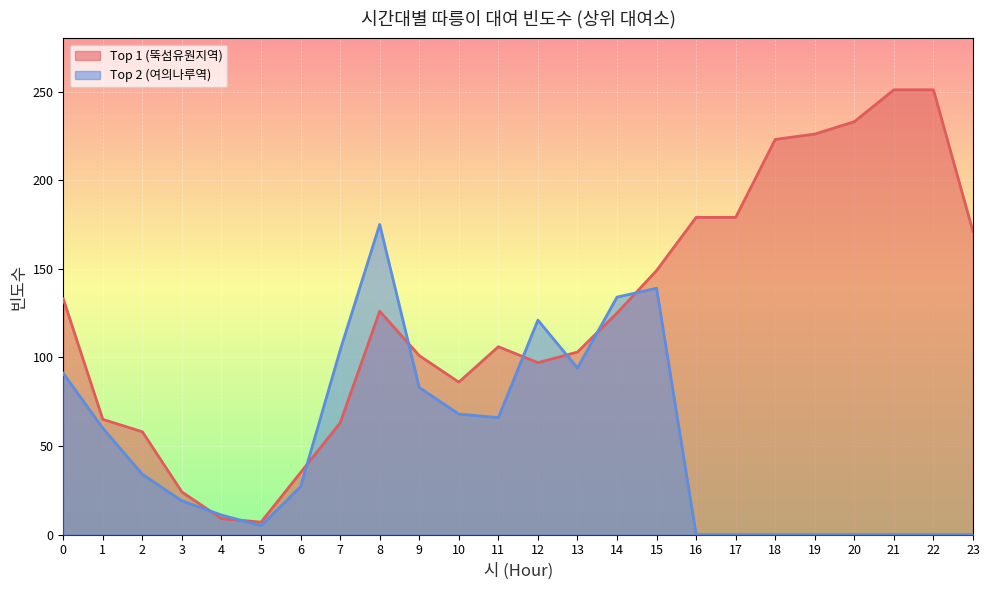

Which series has the largest total across all categories?

Top 1 (뚝섬유원지역)